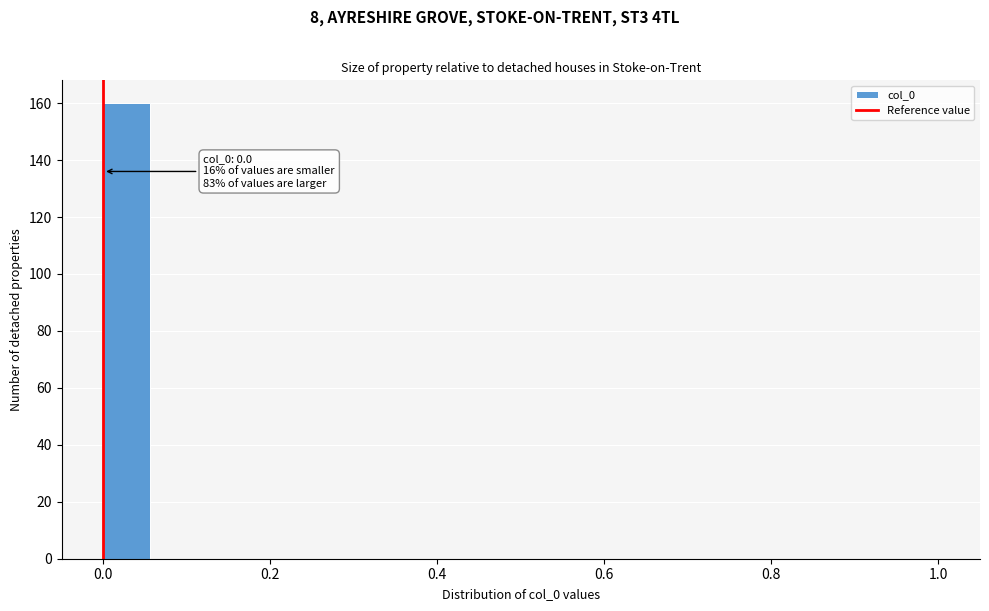

Around what value on the x-axis is the tallest bar? Give the approximate position of its centre, as read against the axis.

0.02